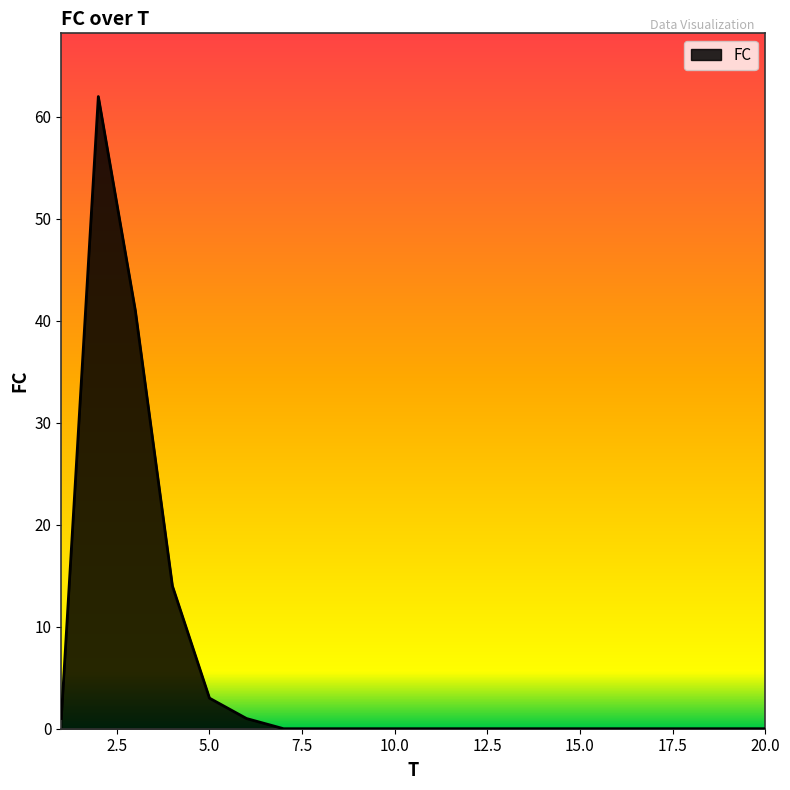

What is the maximum value shown in the chart?

62